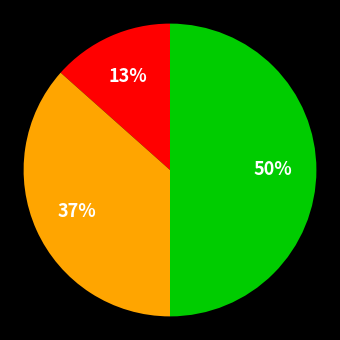

To the nearest percent, what is the difference between the largest and smallest slice percentages?

37%